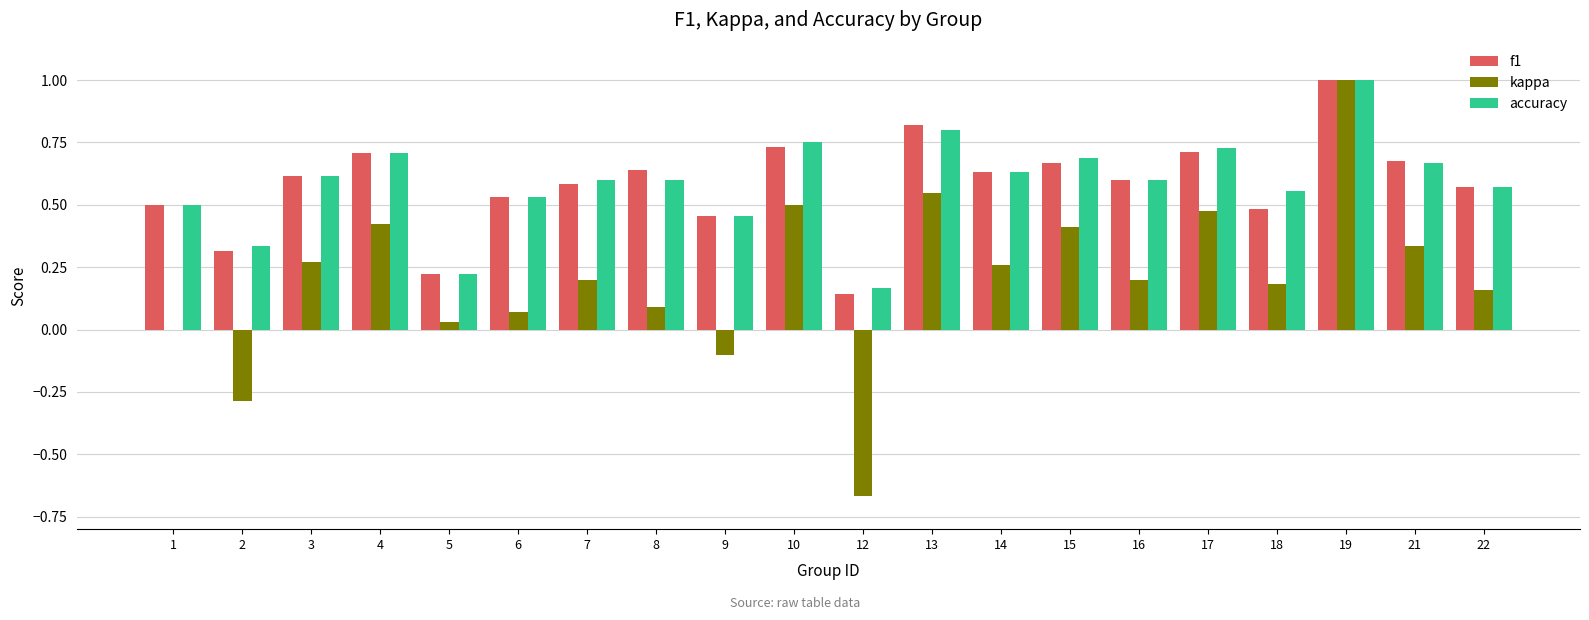

At which category is the sum across all series the highest?

19